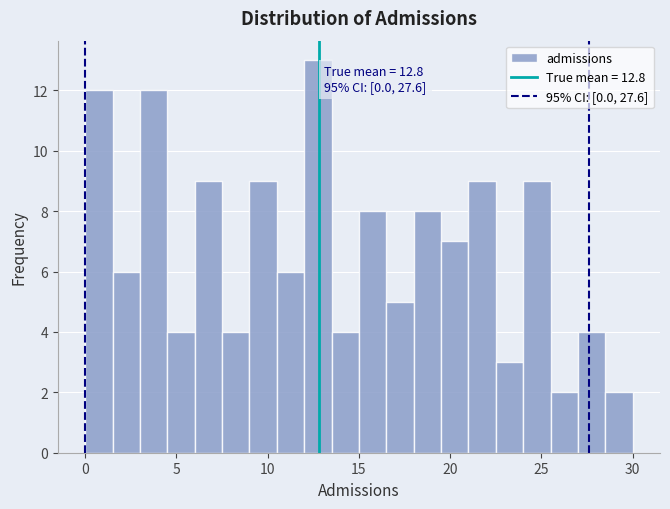

Read against the x-axis, roughly where is the centre of the tallest bar?

13.0